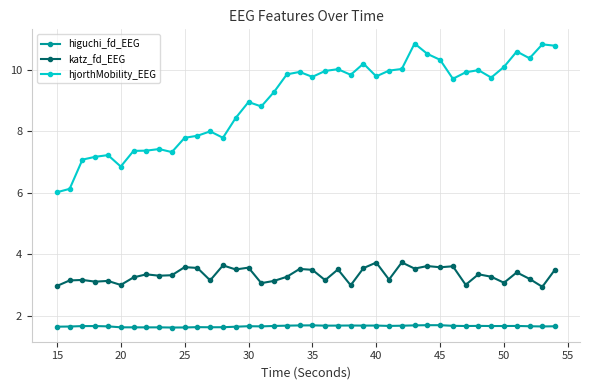

At how many categories does at least one series exceed 5?

40